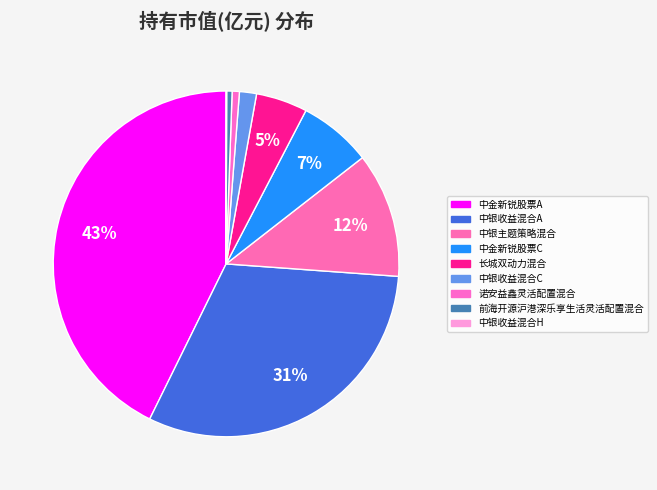

Which slice is the largest?

中金新锐股票A